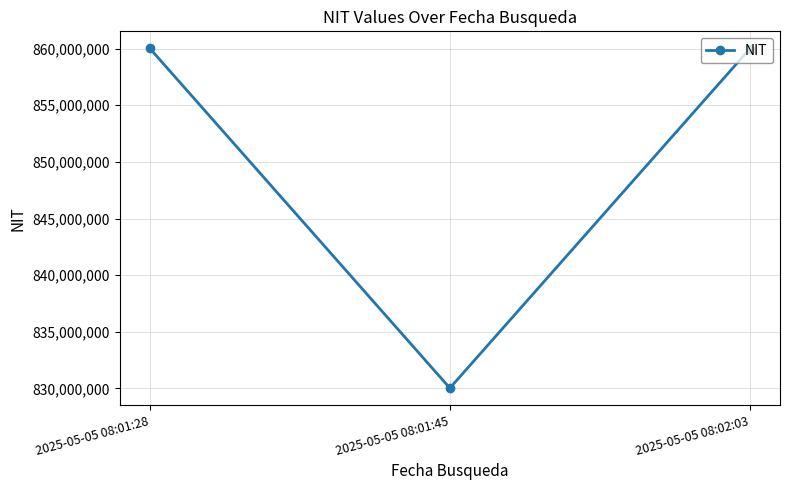

The value at 2025-05-05 08:01:45 is 830027960. True or false?

True